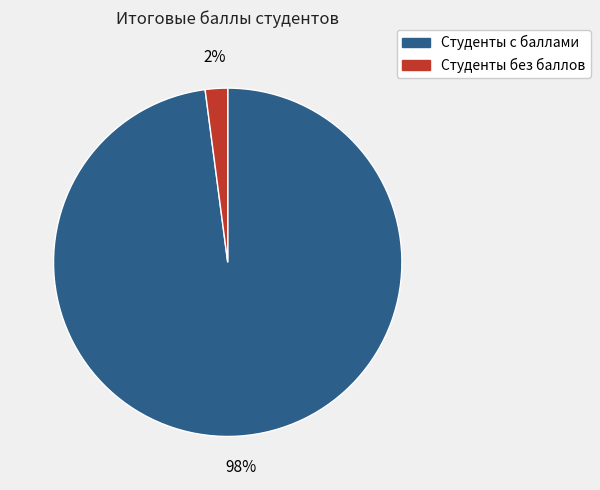

How many segments does this pie chart have?

2